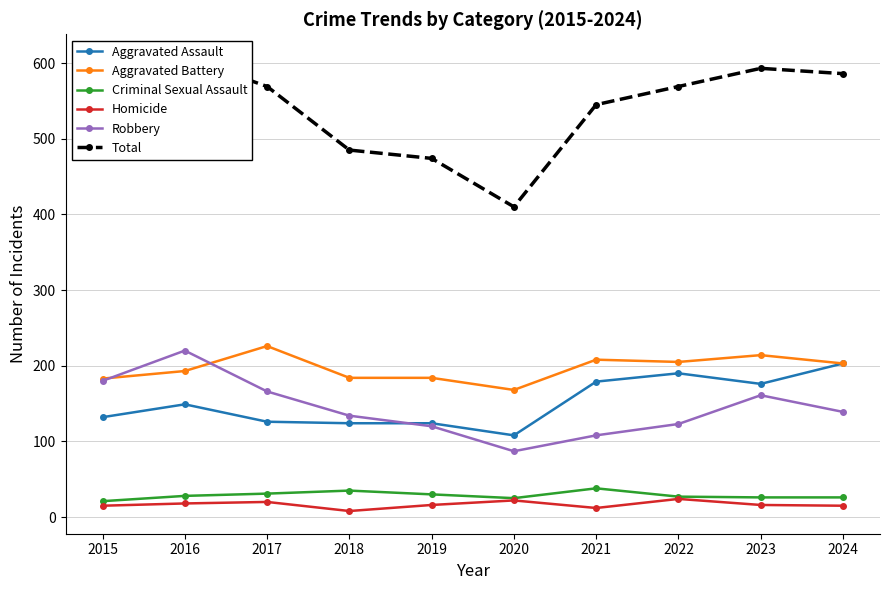

Reading right to left, extract all data points from this chart.

Aggravated Assault: 2024=203	2023=176	2022=190	2021=179	2020=108	2019=124	2018=124	2017=126	2016=149	2015=132
Aggravated Battery: 2024=203	2023=214	2022=205	2021=208	2020=168	2019=184	2018=184	2017=226	2016=193	2015=183
Criminal Sexual Assault: 2024=26	2023=26	2022=27	2021=38	2020=25	2019=30	2018=35	2017=31	2016=28	2015=21
Homicide: 2024=15	2023=16	2022=24	2021=12	2020=22	2019=16	2018=8	2017=20	2016=18	2015=15
Robbery: 2024=139	2023=161	2022=123	2021=108	2020=87	2019=120	2018=134	2017=166	2016=220	2015=180
Total: 2024=586	2023=593	2022=569	2021=545	2020=410	2019=474	2018=485	2017=569	2016=608	2015=531